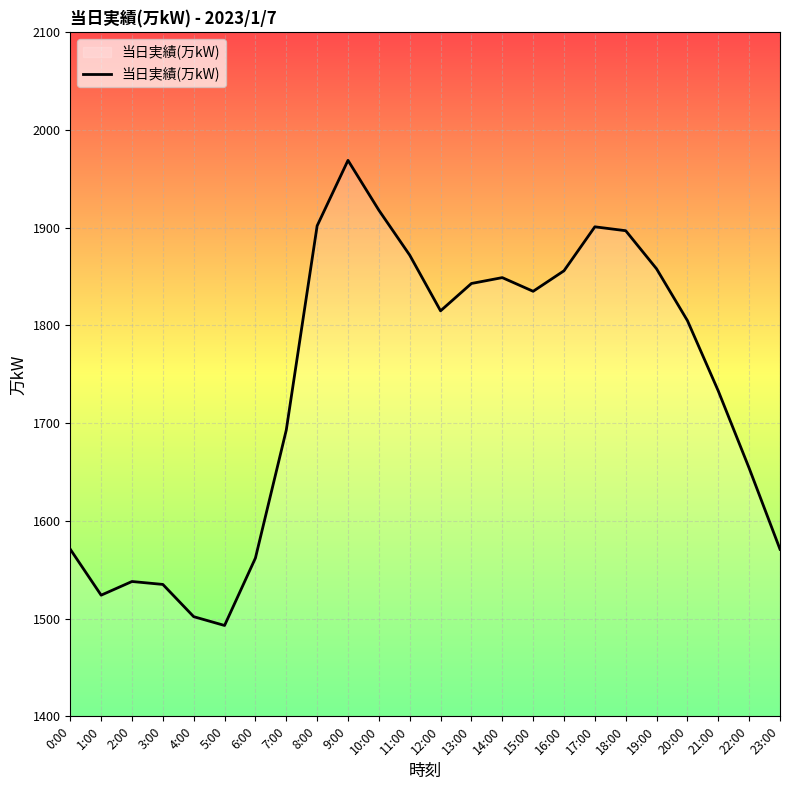

What is the difference between the values at 22:00 and 14:00?

195